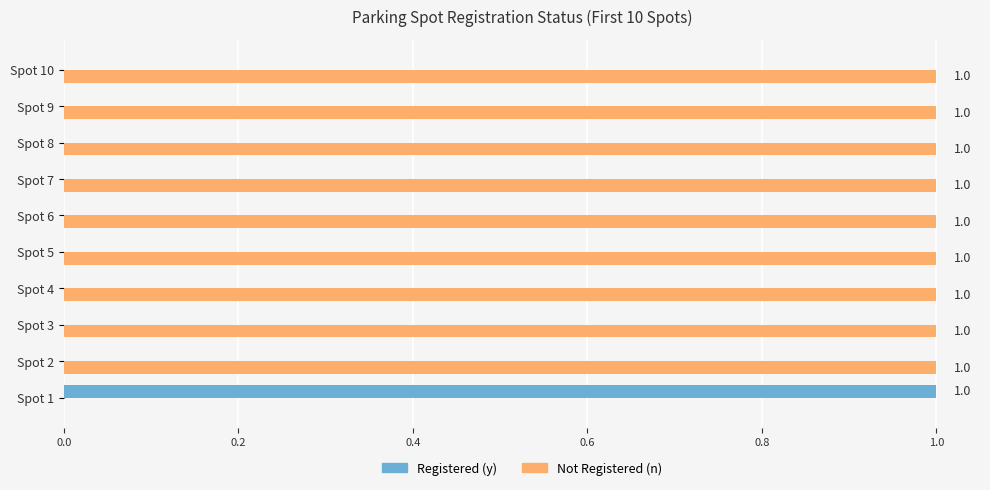

How many Not Registered (n) values are between 1 and 2?

9